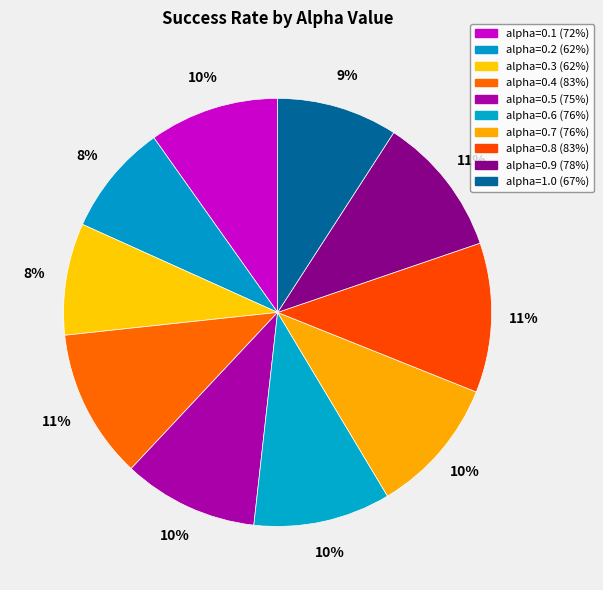

Count the number of slices in the pie.

10